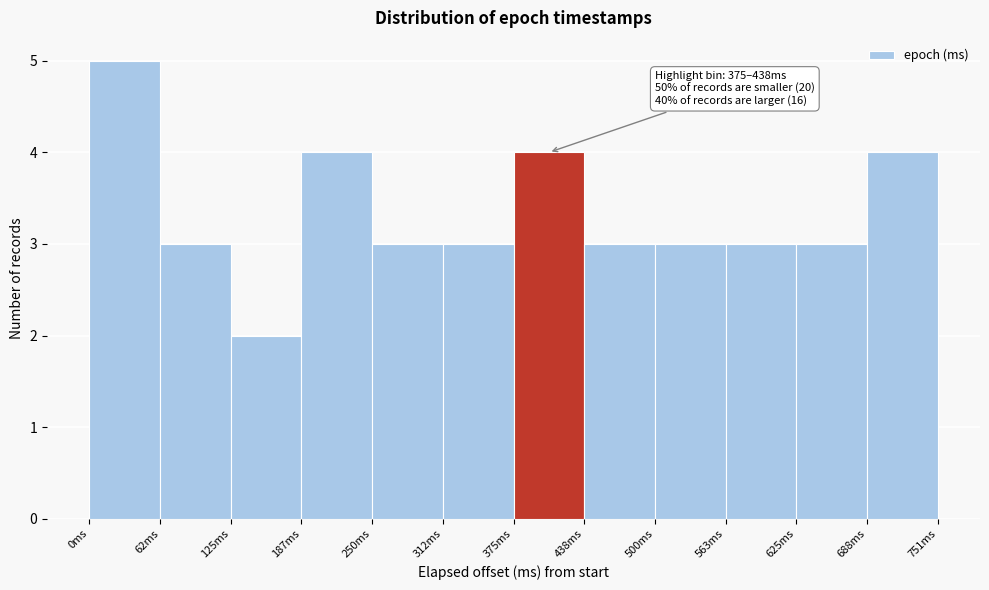

Which range on the x-axis has the tallest bar?

0 to 60